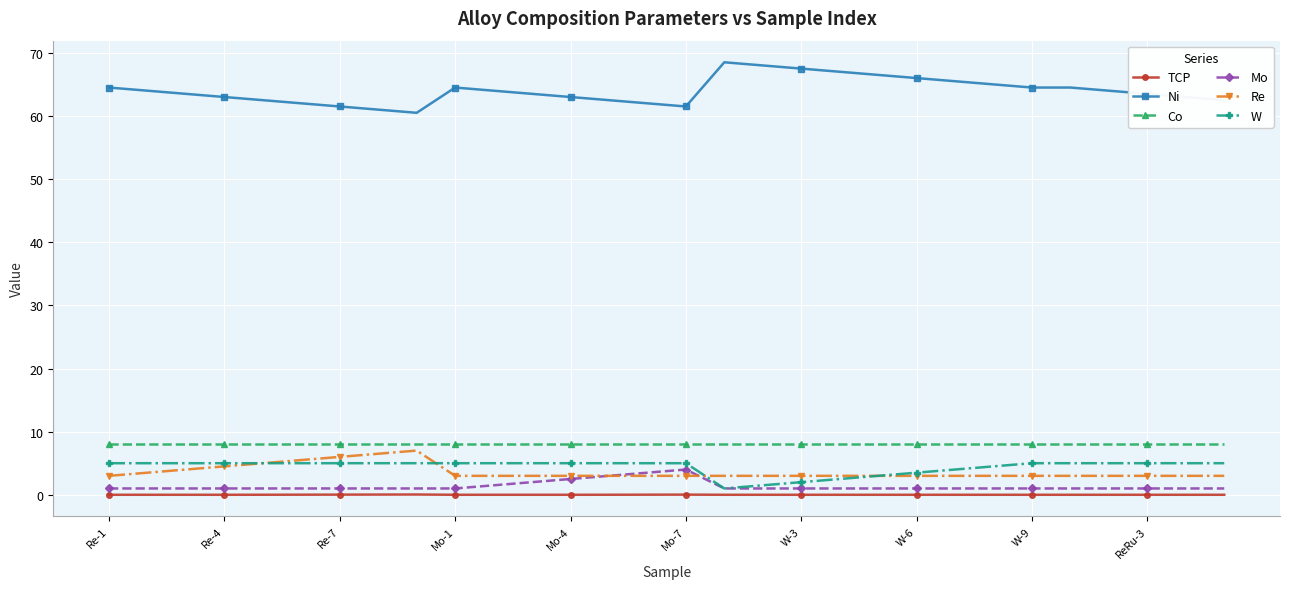

True or false: Ni and TCP intersect in this chart.

False